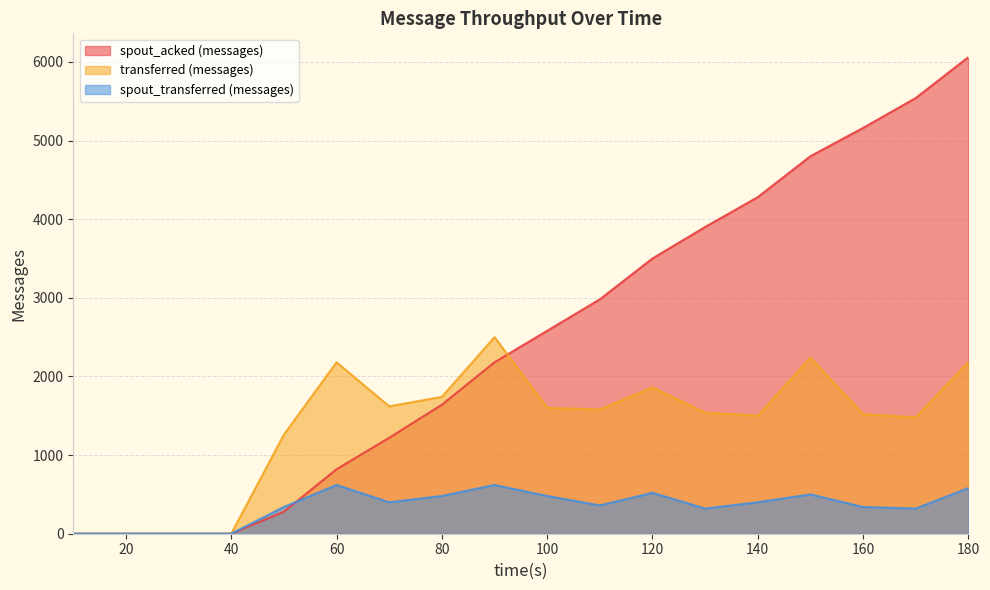

What is the sum of the spout_transferred (messages) values at 50 and 130?

660